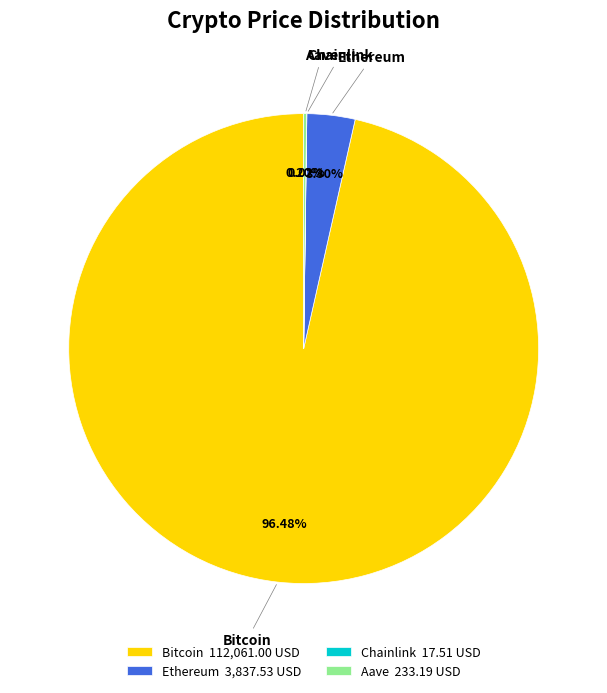

Which slice is the largest?

Bitcoin